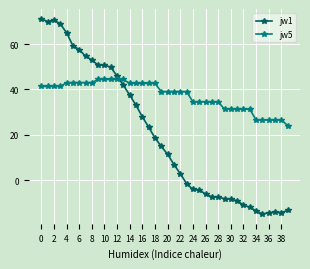

Which series has the largest total across all categories?

jw5